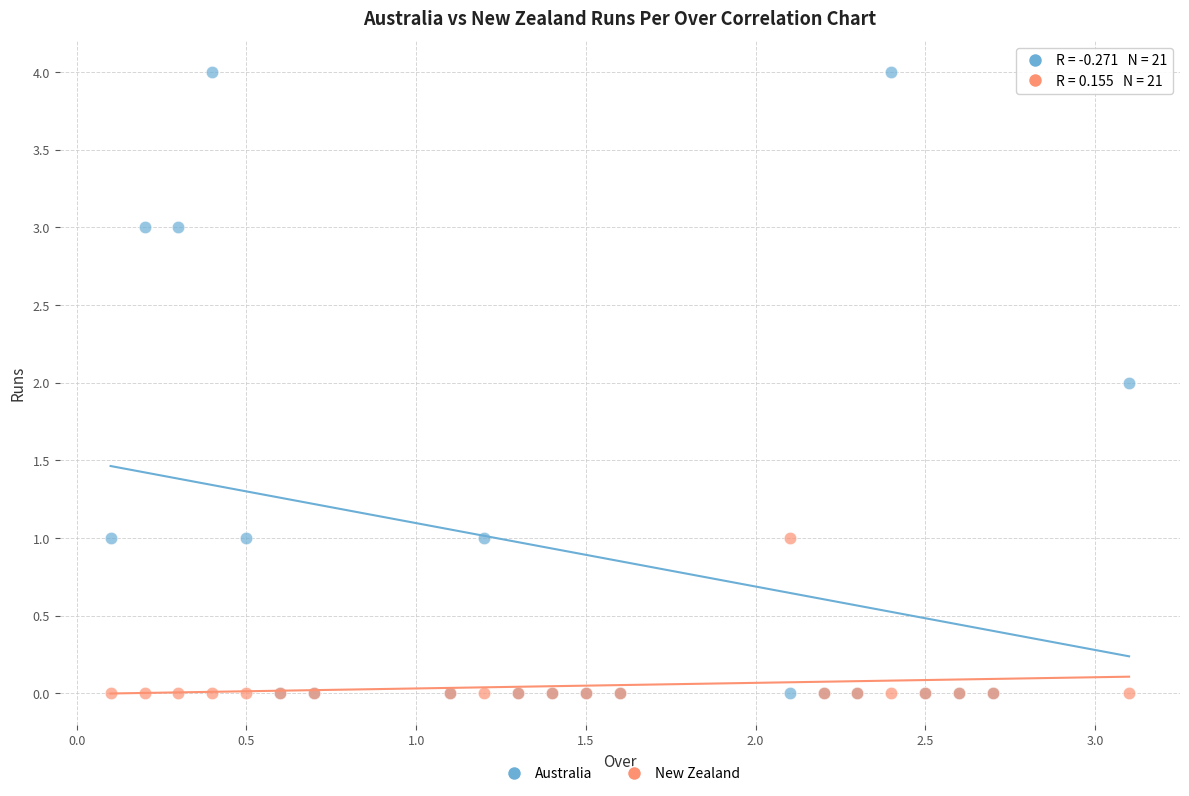

What are all the series names shown in the legend?

Australia, New Zealand